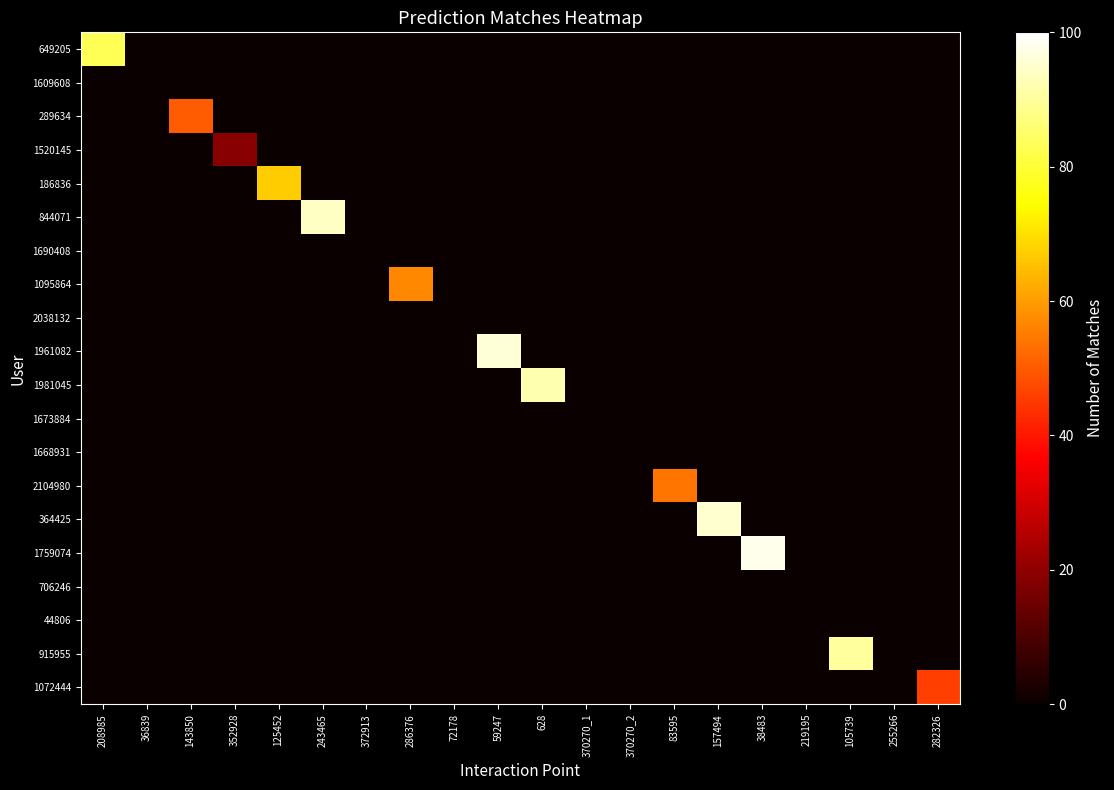

Reading left to right, what are all the values shown in this chart?

649205: 208985=83	36839=0	143850=0	352928=0	125452=0	243465=0	372913=0	286376=0	72178=0	59247=0	628=0	370270_1=0	370270_2=0	83595=0	157494=0	38483=0	219195=0	105739=0	255266=0	282326=0
1609608: 208985=0	36839=0	143850=0	352928=0	125452=0	243465=0	372913=0	286376=0	72178=0	59247=0	628=0	370270_1=0	370270_2=0	83595=0	157494=0	38483=0	219195=0	105739=0	255266=0	282326=0
289634: 208985=0	36839=0	143850=50	352928=0	125452=0	243465=0	372913=0	286376=0	72178=0	59247=0	628=0	370270_1=0	370270_2=0	83595=0	157494=0	38483=0	219195=0	105739=0	255266=0	282326=0
1520145: 208985=0	36839=0	143850=0	352928=19	125452=0	243465=0	372913=0	286376=0	72178=0	59247=0	628=0	370270_1=0	370270_2=0	83595=0	157494=0	38483=0	219195=0	105739=0	255266=0	282326=0
186836: 208985=0	36839=0	143850=0	352928=0	125452=67	243465=0	372913=0	286376=0	72178=0	59247=0	628=0	370270_1=0	370270_2=0	83595=0	157494=0	38483=0	219195=0	105739=0	255266=0	282326=0
844071: 208985=0	36839=0	143850=0	352928=0	125452=0	243465=94	372913=0	286376=0	72178=0	59247=0	628=0	370270_1=0	370270_2=0	83595=0	157494=0	38483=0	219195=0	105739=0	255266=0	282326=0
1690408: 208985=0	36839=0	143850=0	352928=0	125452=0	243465=0	372913=0	286376=0	72178=0	59247=0	628=0	370270_1=0	370270_2=0	83595=0	157494=0	38483=0	219195=0	105739=0	255266=0	282326=0
1095864: 208985=0	36839=0	143850=0	352928=0	125452=0	243465=0	372913=0	286376=57	72178=0	59247=0	628=0	370270_1=0	370270_2=0	83595=0	157494=0	38483=0	219195=0	105739=0	255266=0	282326=0
2038132: 208985=0	36839=0	143850=0	352928=0	125452=0	243465=0	372913=0	286376=0	72178=0	59247=0	628=0	370270_1=0	370270_2=0	83595=0	157494=0	38483=0	219195=0	105739=0	255266=0	282326=0
1961082: 208985=0	36839=0	143850=0	352928=0	125452=0	243465=0	372913=0	286376=0	72178=0	59247=96	628=0	370270_1=0	370270_2=0	83595=0	157494=0	38483=0	219195=0	105739=0	255266=0	282326=0
1981045: 208985=0	36839=0	143850=0	352928=0	125452=0	243465=0	372913=0	286376=0	72178=0	59247=0	628=92	370270_1=0	370270_2=0	83595=0	157494=0	38483=0	219195=0	105739=0	255266=0	282326=0
1673884: 208985=0	36839=0	143850=0	352928=0	125452=0	243465=0	372913=0	286376=0	72178=0	59247=0	628=0	370270_1=0	370270_2=0	83595=0	157494=0	38483=0	219195=0	105739=0	255266=0	282326=0
1668931: 208985=0	36839=0	143850=0	352928=0	125452=0	243465=0	372913=0	286376=0	72178=0	59247=0	628=0	370270_1=0	370270_2=0	83595=0	157494=0	38483=0	219195=0	105739=0	255266=0	282326=0
2104980: 208985=0	36839=0	143850=0	352928=0	125452=0	243465=0	372913=0	286376=0	72178=0	59247=0	628=0	370270_1=0	370270_2=0	83595=54	157494=0	38483=0	219195=0	105739=0	255266=0	282326=0
364425: 208985=0	36839=0	143850=0	352928=0	125452=0	243465=0	372913=0	286376=0	72178=0	59247=0	628=0	370270_1=0	370270_2=0	83595=0	157494=95	38483=0	219195=0	105739=0	255266=0	282326=0
1759074: 208985=0	36839=0	143850=0	352928=0	125452=0	243465=0	372913=0	286376=0	72178=0	59247=0	628=0	370270_1=0	370270_2=0	83595=0	157494=0	38483=98	219195=0	105739=0	255266=0	282326=0
706246: 208985=0	36839=0	143850=0	352928=0	125452=0	243465=0	372913=0	286376=0	72178=0	59247=0	628=0	370270_1=0	370270_2=0	83595=0	157494=0	38483=0	219195=0	105739=0	255266=0	282326=0
44806: 208985=0	36839=0	143850=0	352928=0	125452=0	243465=0	372913=0	286376=0	72178=0	59247=0	628=0	370270_1=0	370270_2=0	83595=0	157494=0	38483=0	219195=0	105739=0	255266=0	282326=0
915955: 208985=0	36839=0	143850=0	352928=0	125452=0	243465=0	372913=0	286376=0	72178=0	59247=0	628=0	370270_1=0	370270_2=0	83595=0	157494=0	38483=0	219195=0	105739=90	255266=0	282326=0
1072444: 208985=0	36839=0	143850=0	352928=0	125452=0	243465=0	372913=0	286376=0	72178=0	59247=0	628=0	370270_1=0	370270_2=0	83595=0	157494=0	38483=0	219195=0	105739=0	255266=0	282326=46